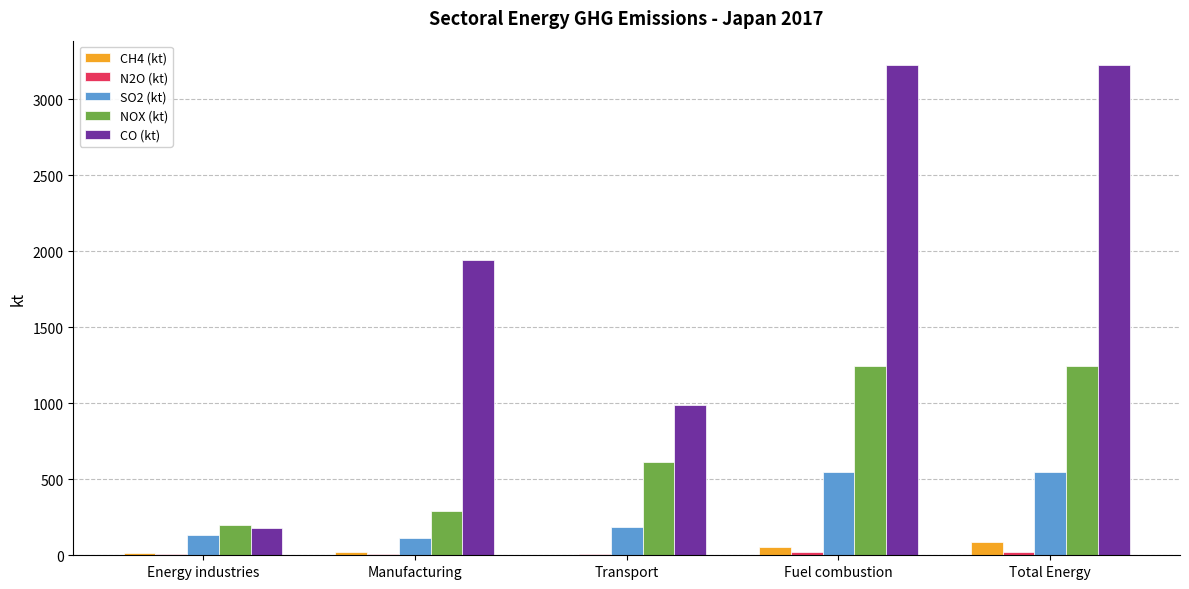

Where is NOX (kt) nearest to the value 722?

Transport